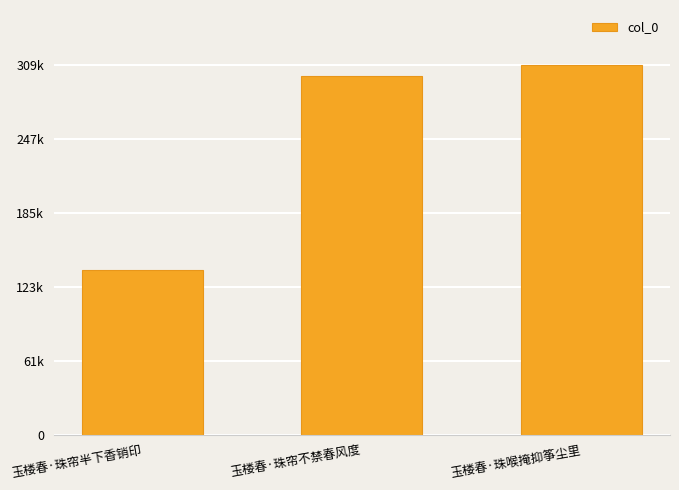

Does the chart contain any negative values?

No